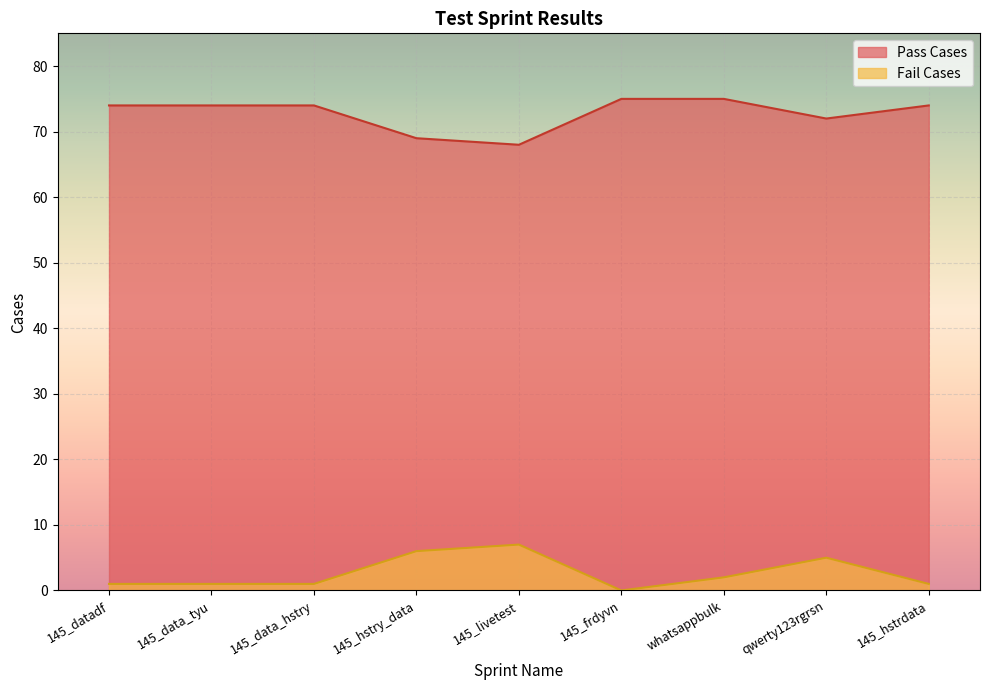

How many data points in Pass Cases are less than 74?

3